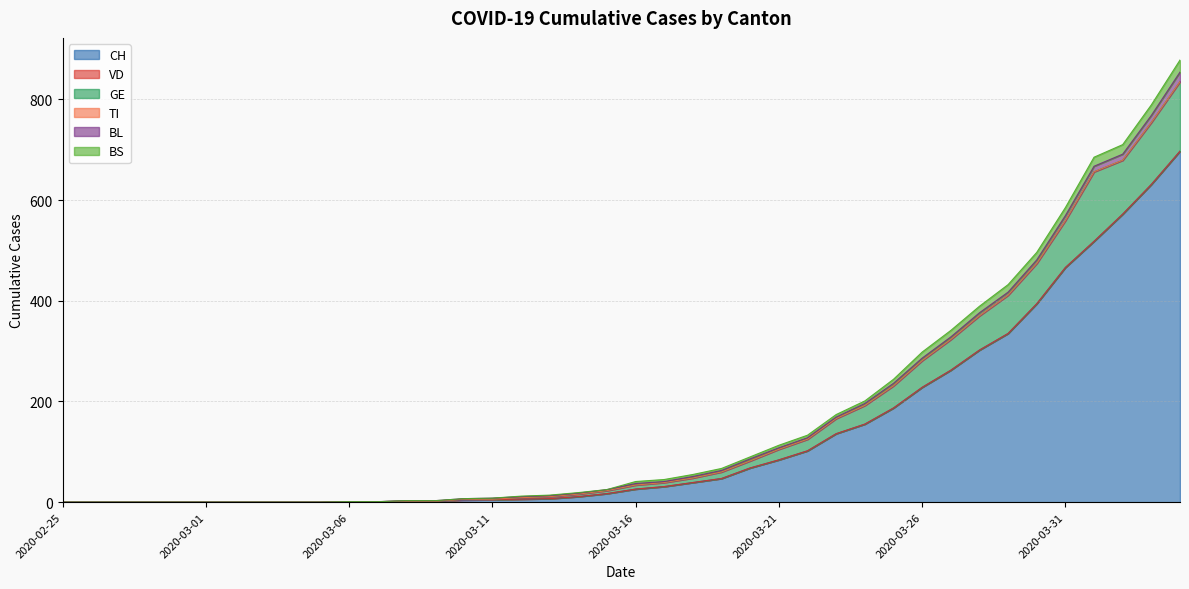

Does the chart have visible grid lines?

Yes